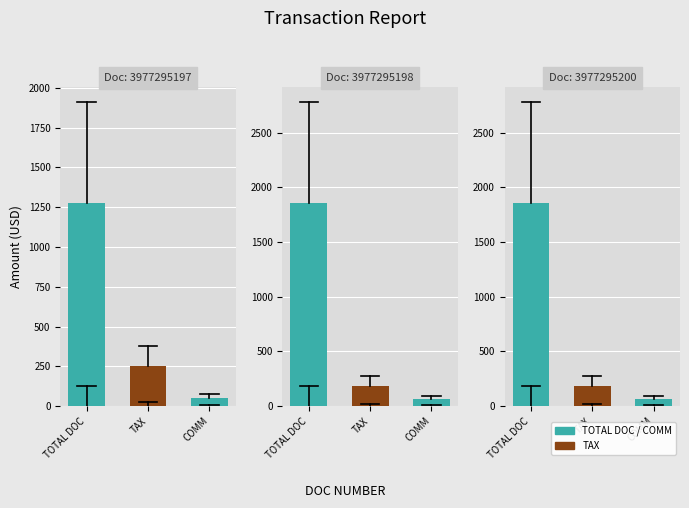

Which series has the largest range (max minus min)?

TOTAL DOC